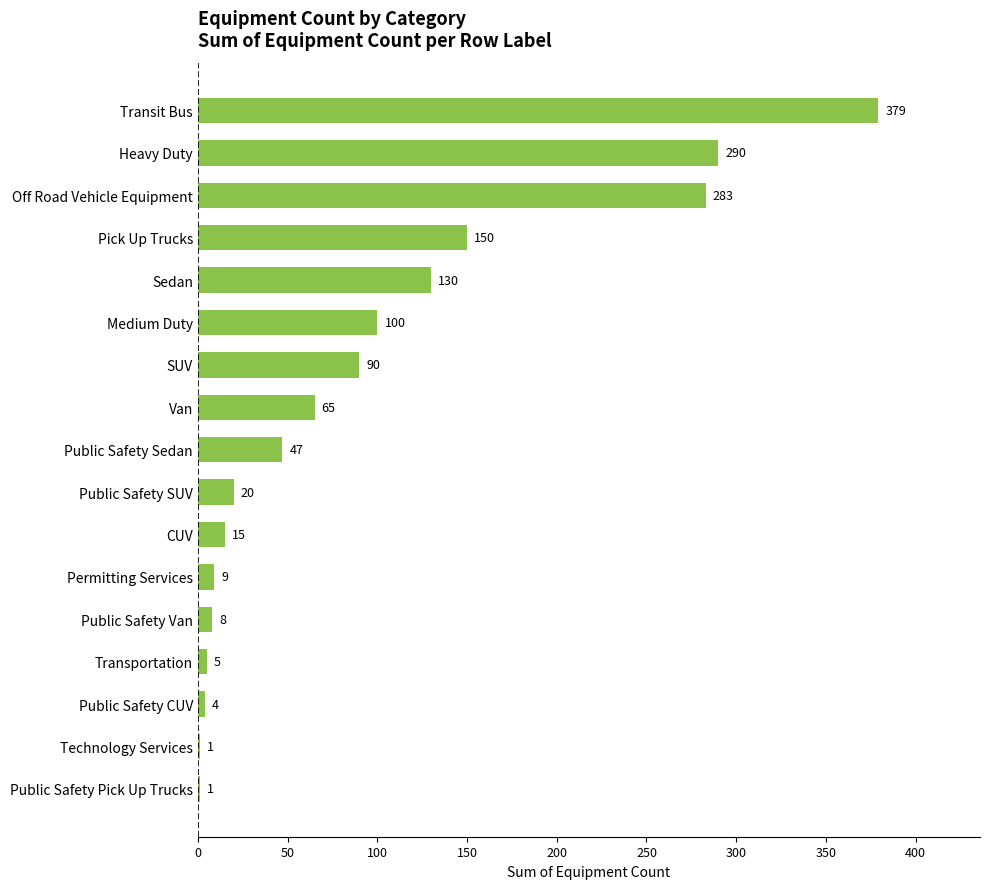

The value at Public Safety Sedan is 47. True or false?

True